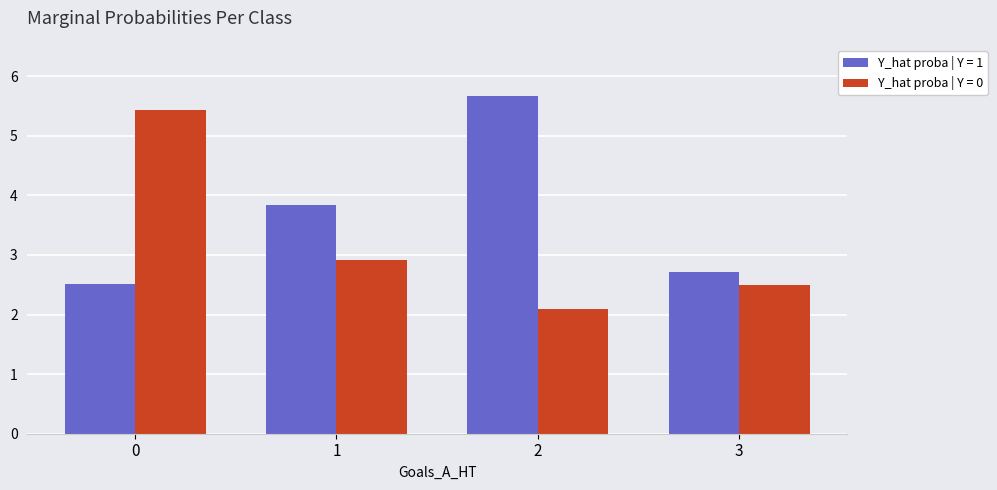

Count the Y_hat proba | Y = 1 values in the range 2 to 5.

3